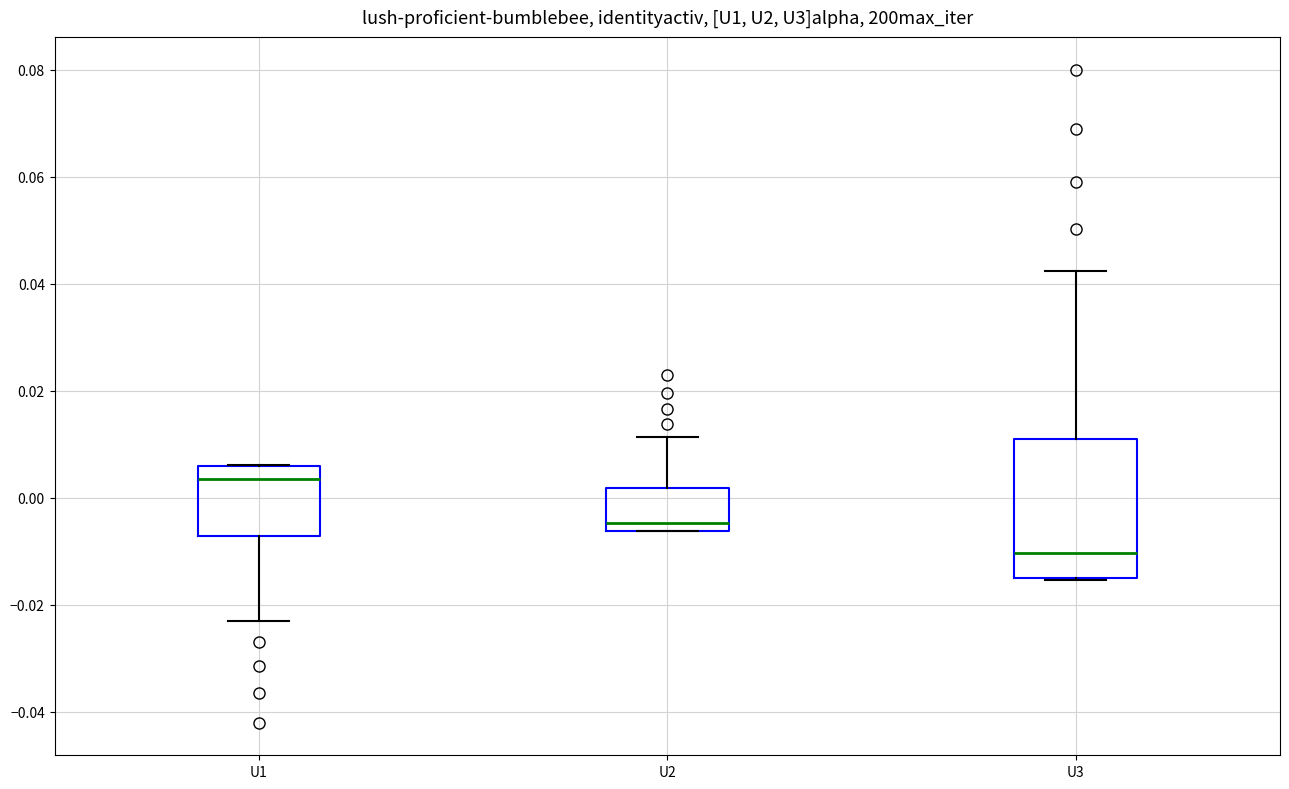

Comparing the boxes themselves (not the whiskers), which one is the tallest?

U3